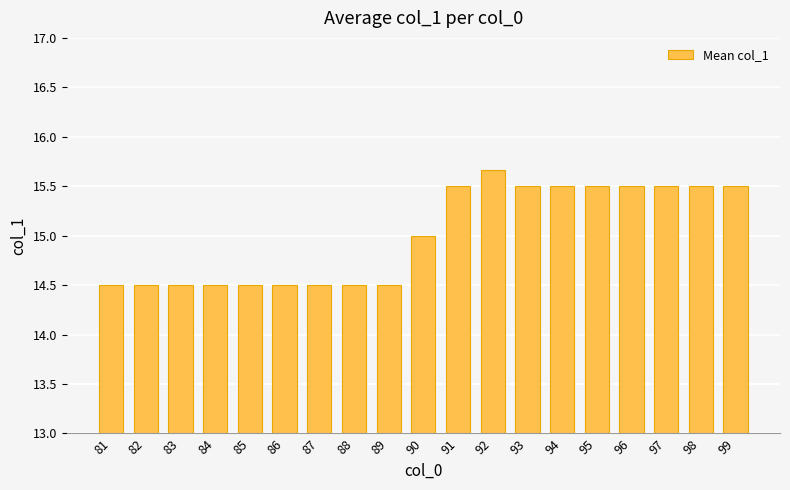

The value at 89 is 14.5. True or false?

True